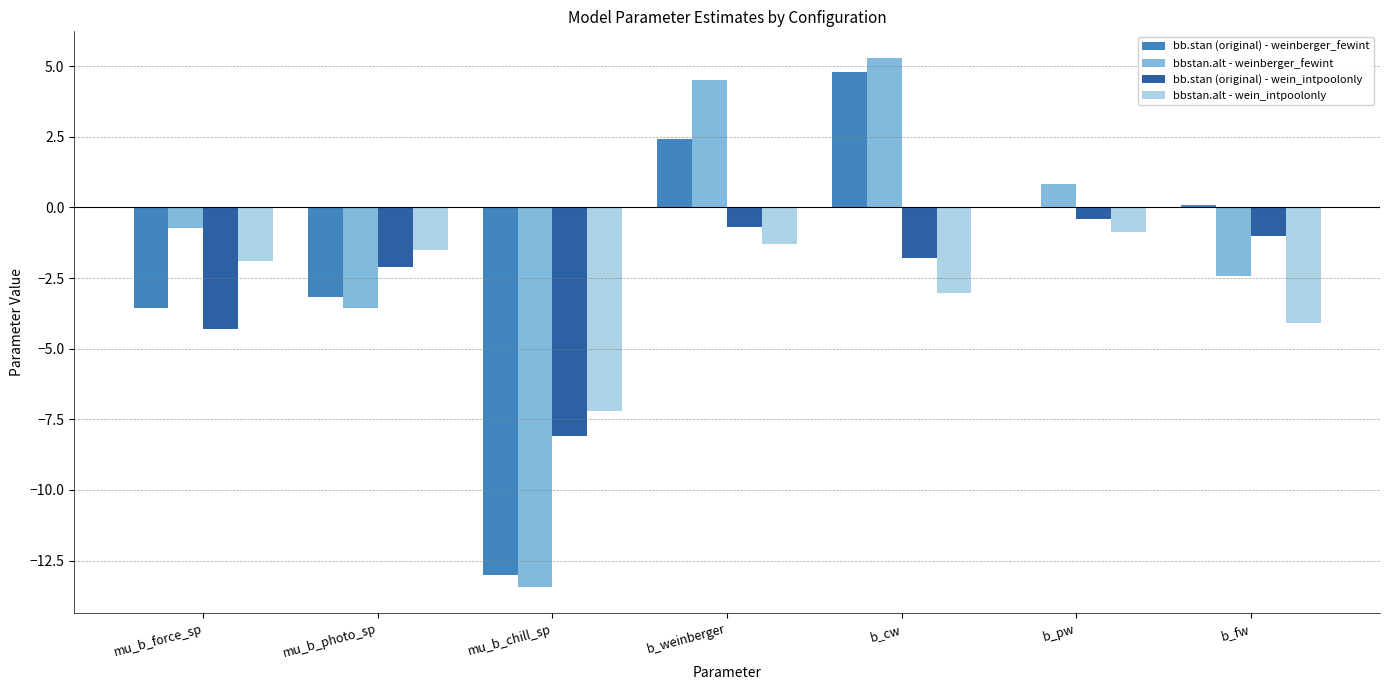

What is the average value of the bbstan.alt - weinberger_fewint series?

-1.4